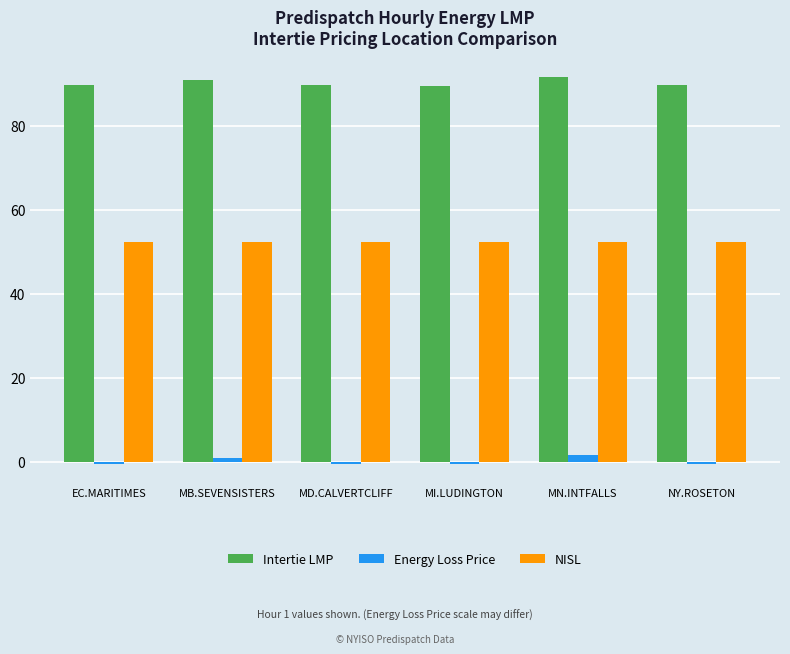

What position from the left is MD.CALVERTCLIFF?

3